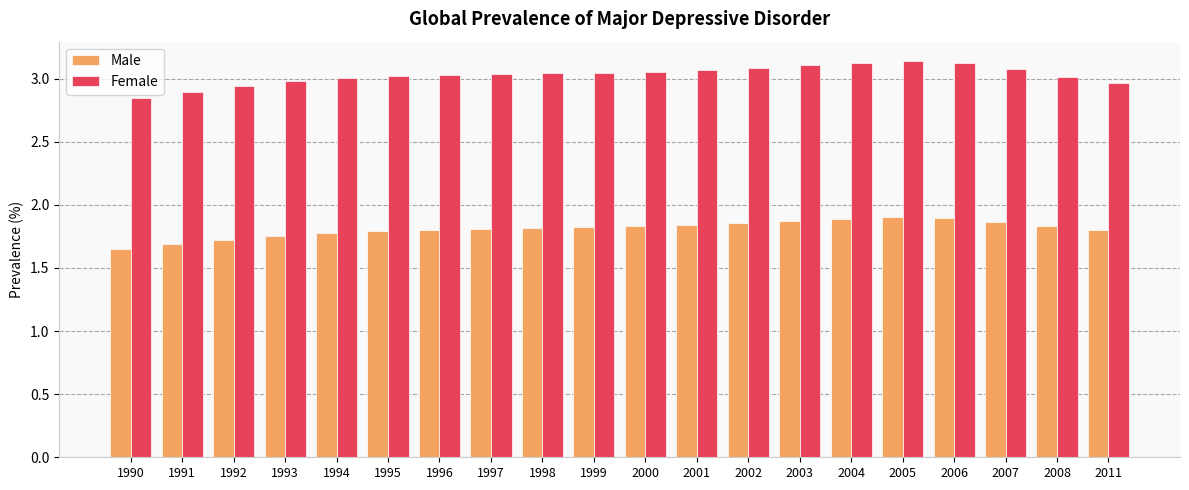

The value of Female at 2007 is 2.1. True or false?

False